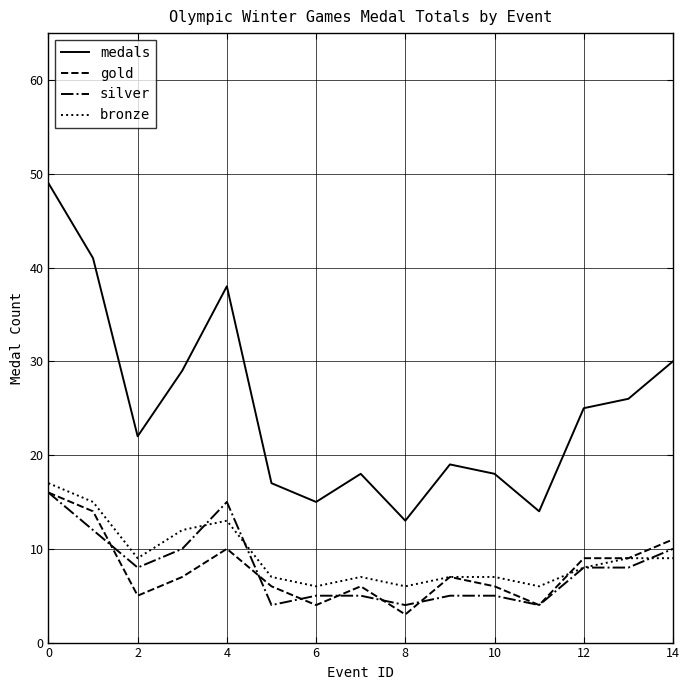

True or false: gold and medals intersect in this chart.

False